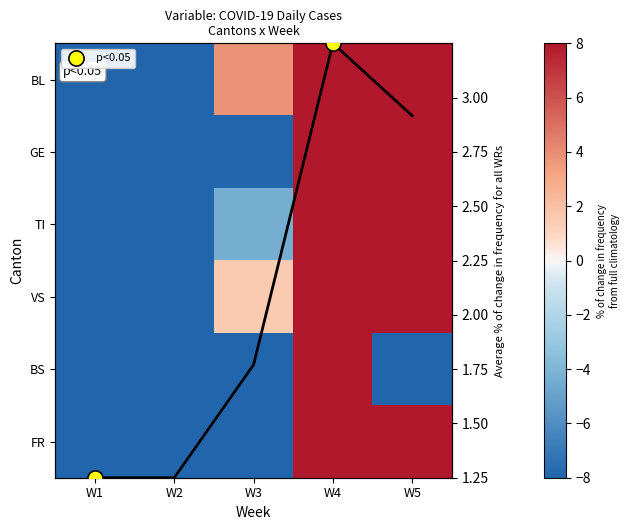

How many data points in BL are less than 3?

2